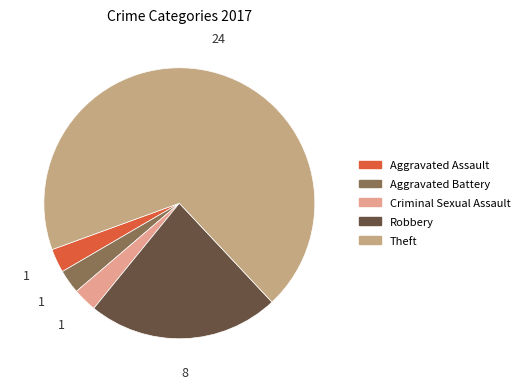

To the nearest percent, what portion does Criminal Sexual Assault represent?

3%